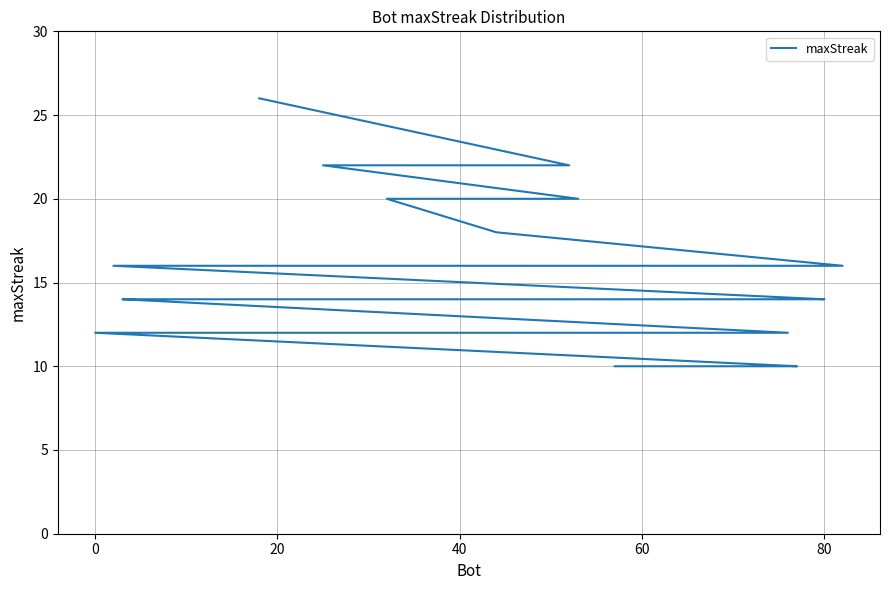

Reading right to left, extract all data points from this chart.

10	10	10	12	12	12	12	12	12	12	12	14	14	14	14	14	14	14	14	14	14	14	14	16	16	16	16	16	16	16	16	16	16	16	18	20	20	22	22	26